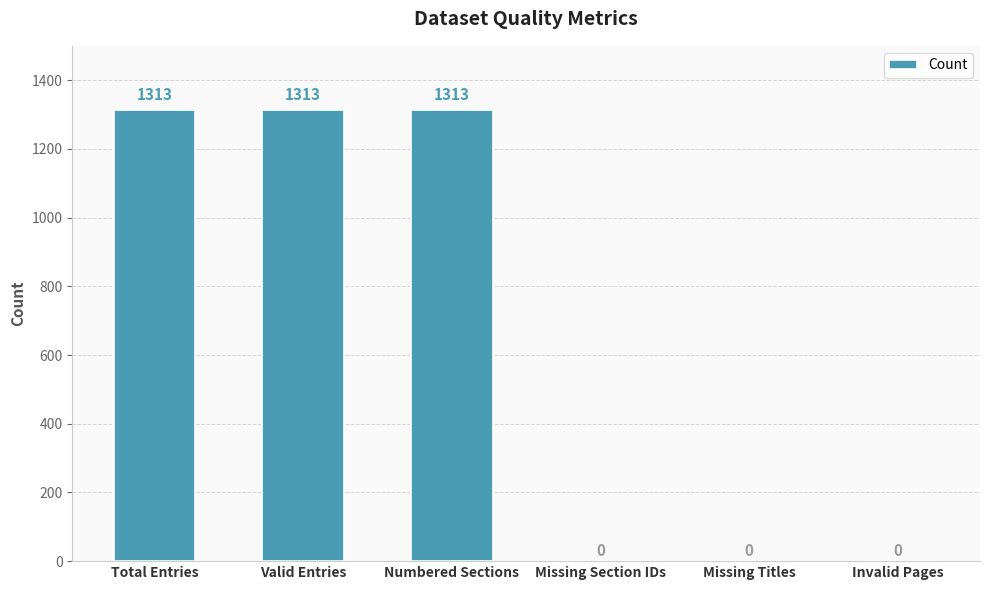

The value at Missing Section IDs is 540. True or false?

False